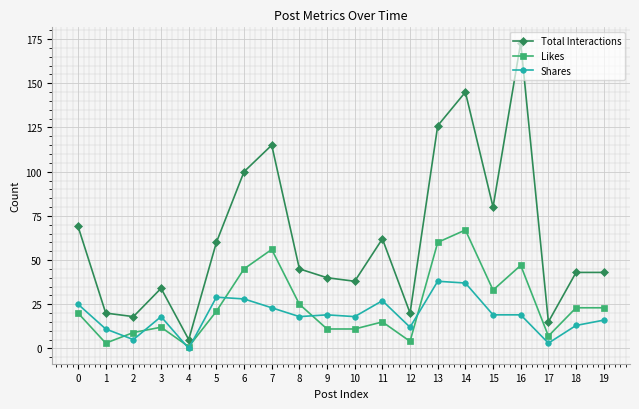

True or false: Likes has a value of 5 at 18.

False